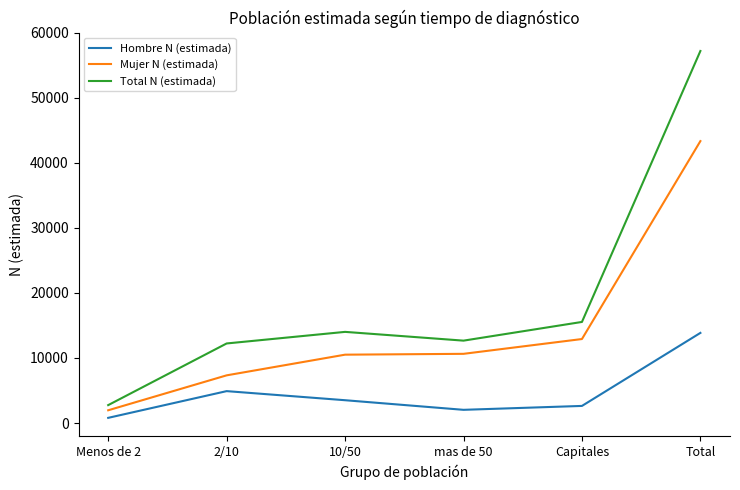

What position from the right is mas de 50?

3